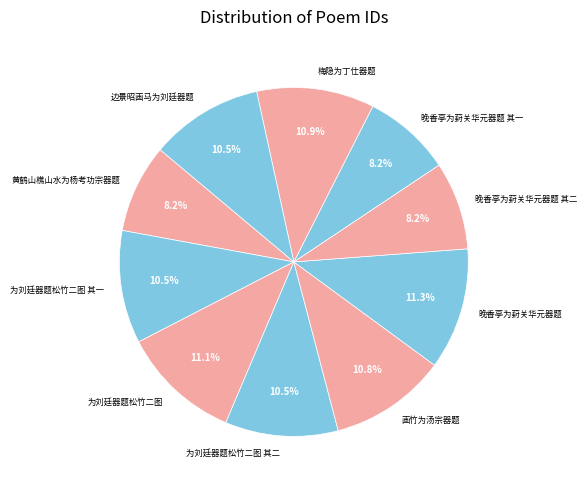

What percentage is NOT represented by 为刘廷器题松竹二图 其二?

89.5%